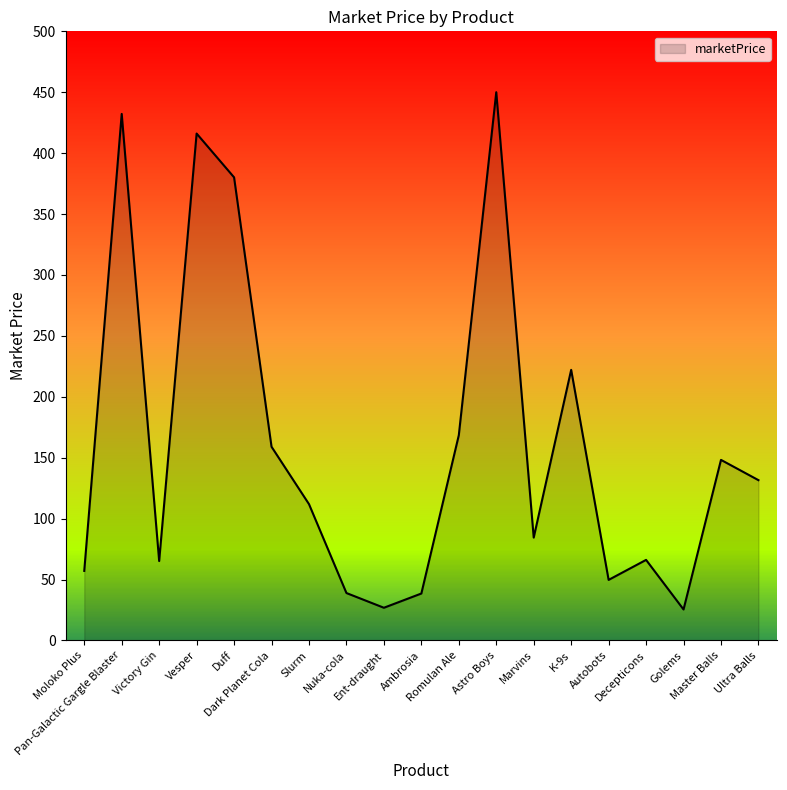

What is the change in value from Moloko Plus to Slurm?

+54.8